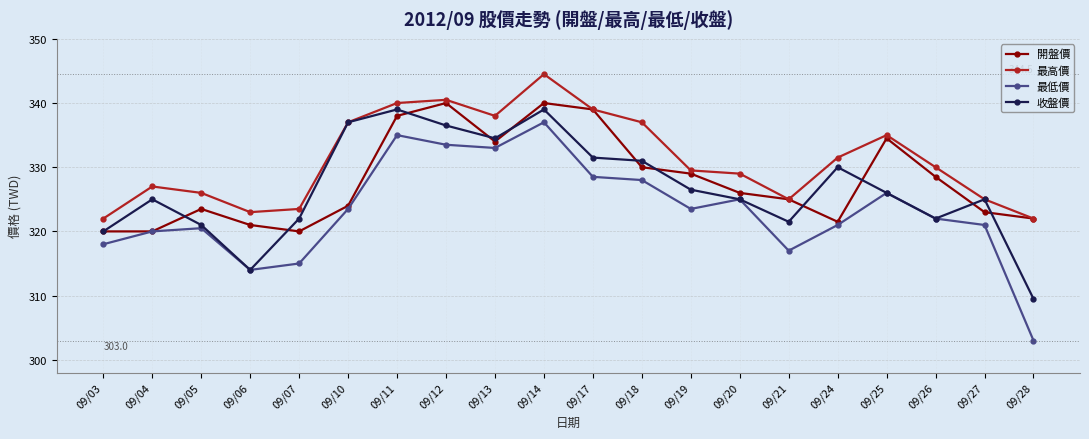

List the series in order of their peak value, lowest first.

最低價, 收盤價, 開盤價, 最高價